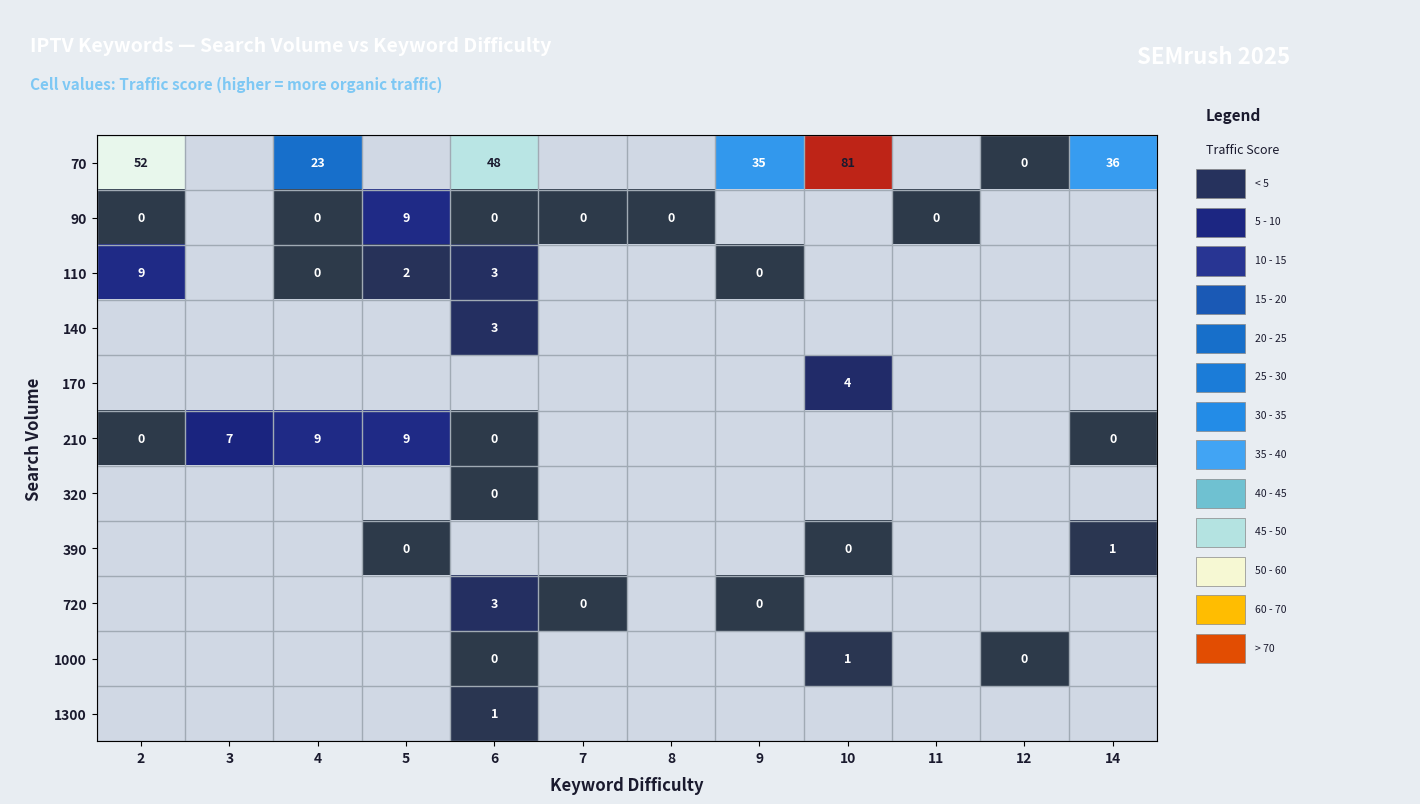

The value of 720 at 6 is 3.0. True or false?

True